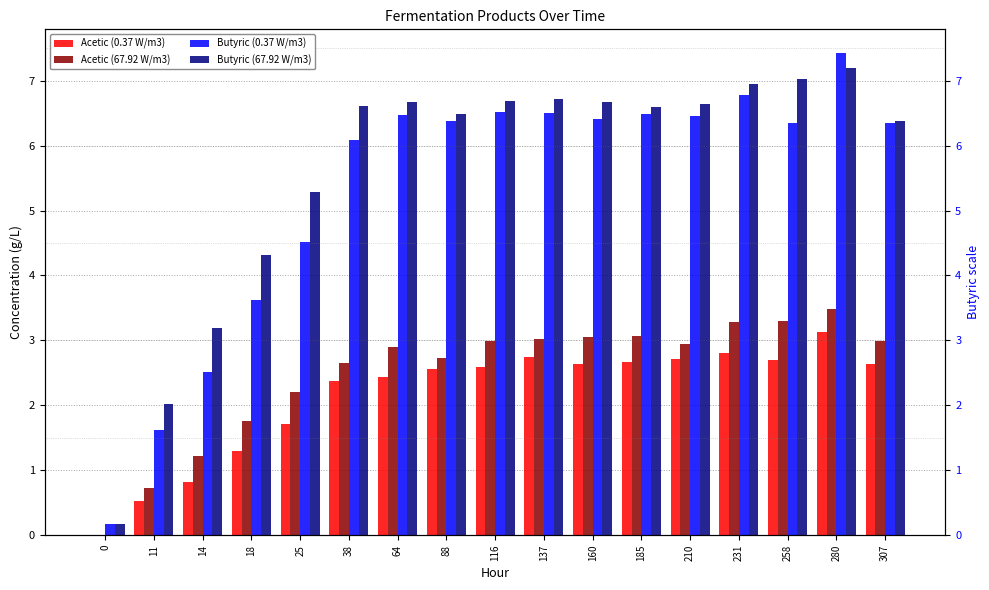

Reading left to right, extract all data points from this chart.

Acetic (0.37 W/m3): 0.0	0.5	0.8	1.3	1.7	2.4	2.4	2.6	2.6	2.7	2.6	2.7	2.7	2.8	2.7	3.1	2.6
Acetic (67.92 W/m3): 0.0	0.7	1.2	1.8	2.2	2.6	2.9	2.7	3.0	3.0	3.1	3.1	2.9	3.3	3.3	3.5	3.0
Butyric (0.37 W/m3): 0.2	1.6	2.5	3.6	4.5	6.1	6.5	6.4	6.5	6.5	6.4	6.5	6.5	6.8	6.3	7.4	6.3
Butyric (67.92 W/m3): 0.2	2.0	3.2	4.3	5.3	6.6	6.7	6.5	6.7	6.7	6.7	6.6	6.6	6.9	7.0	7.2	6.4